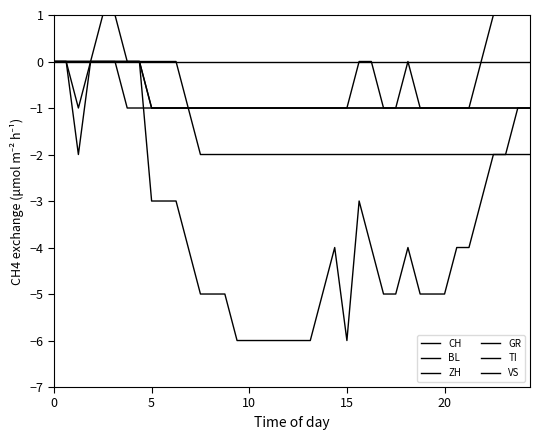

The GR series shows -1 at 18. True or false?

True